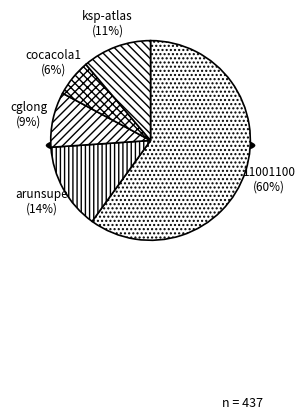

How much of the chart is everything except ksp-atlas?

88.8%